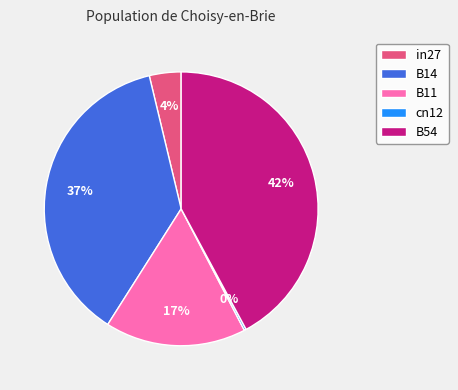

Between B11 and B54, which is larger?

B54